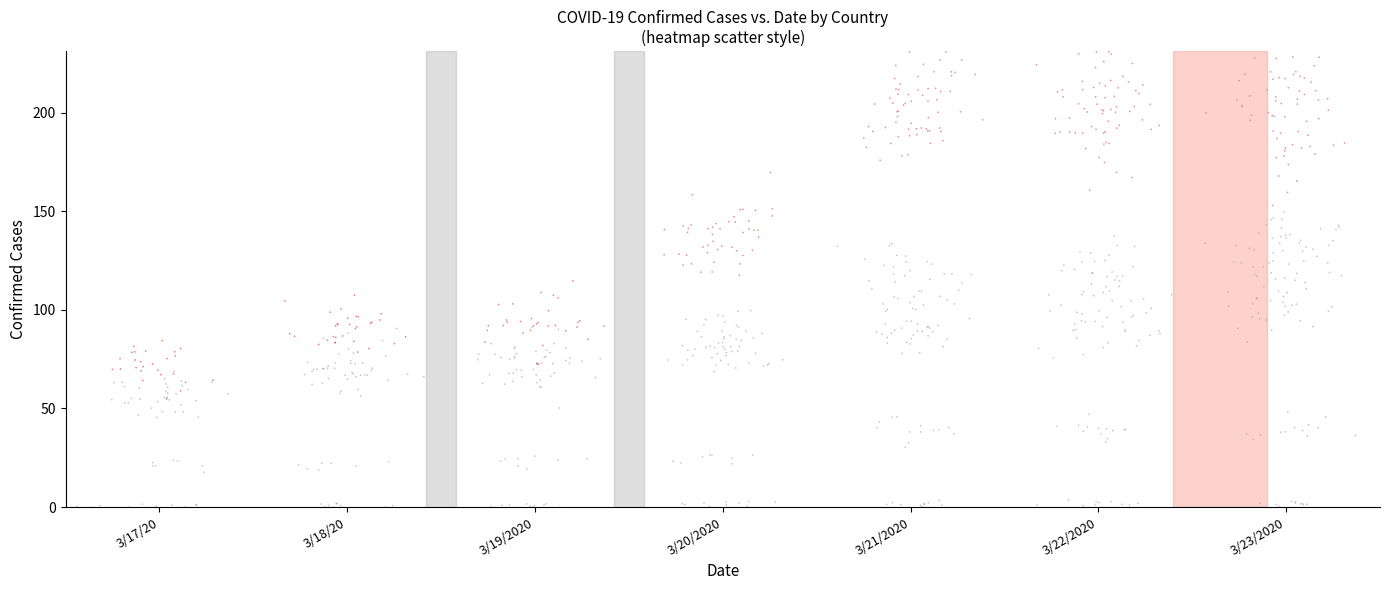

Count the Albania values in the range 64 to 89.

5